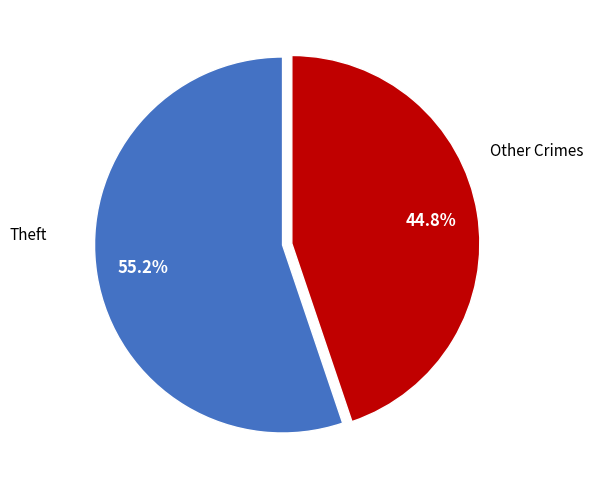

Does any single category account for the majority?

Yes